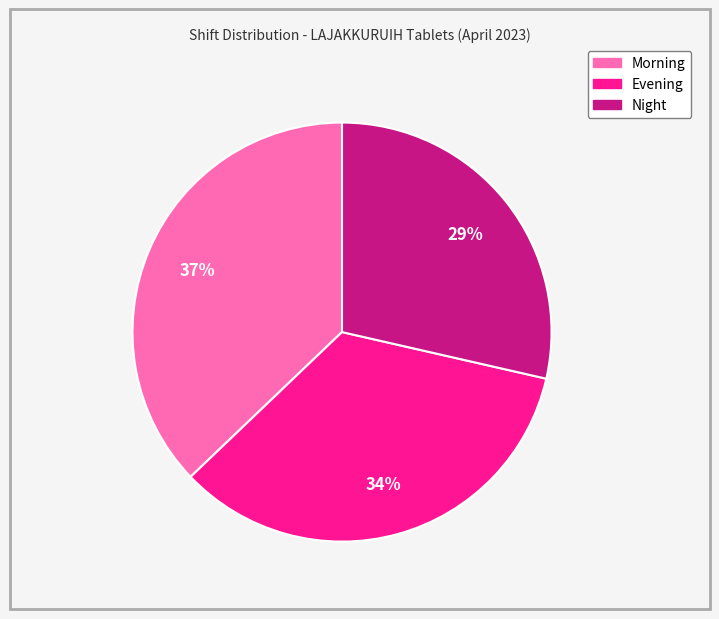

Which category has the smallest portion of the pie?

Night